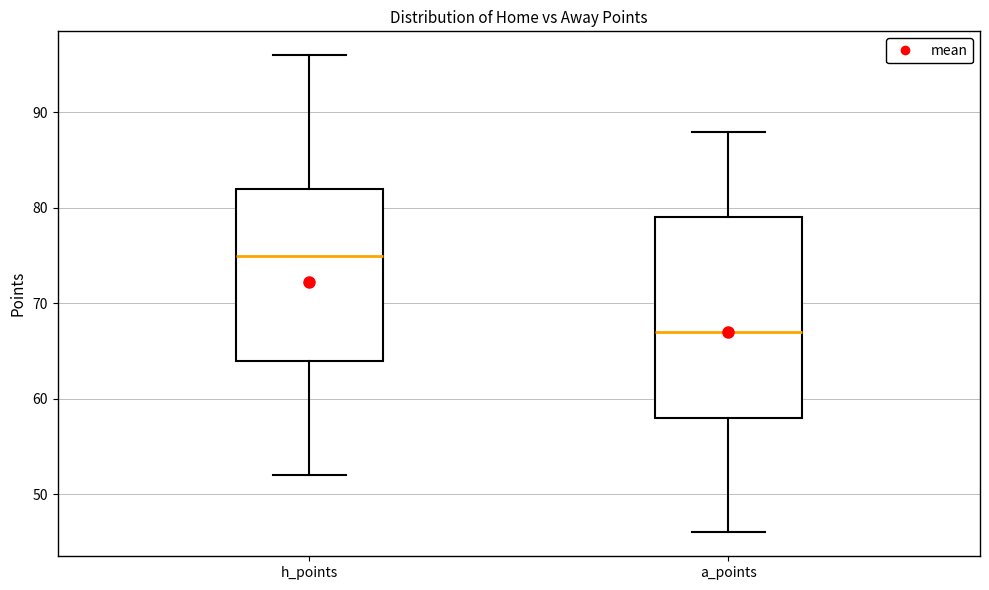

Reading left to right, transcribe this box plot: for each box, give where its median line is, the range the box spans, and where its two whiskers end, as read against the y-axis. The values are not printed on the chart, so give them approximately, as read against the axis.

h_points: median 75, box 64 to 82, whiskers 52 to 96
a_points: median 67, box 58 to 79, whiskers 46 to 88